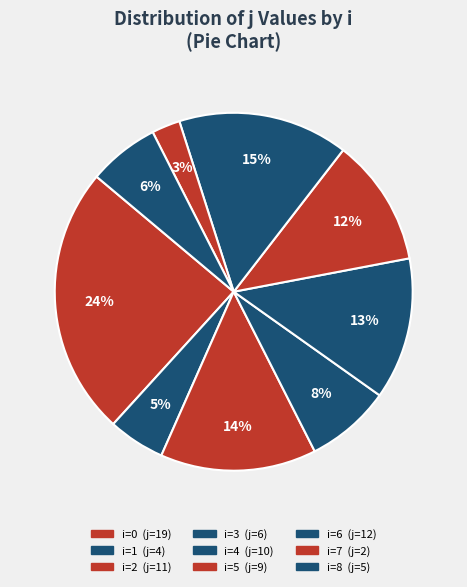

How many slices are in this pie chart?

9